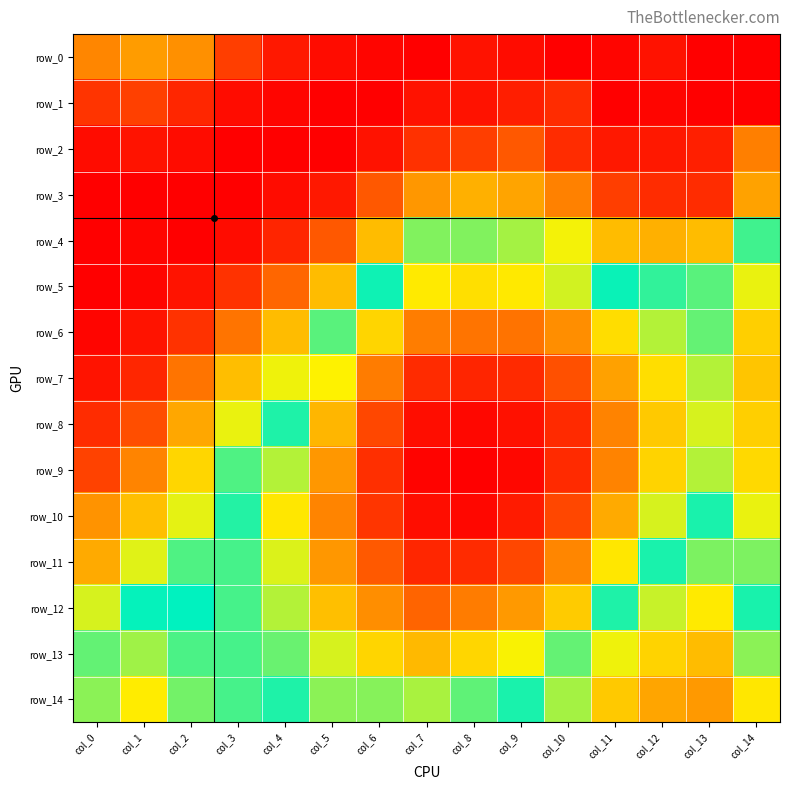

Reading left to right, list all the values displayed in this chart.

row_0: col_0=1.0	col_1=1.0	col_2=1.0	col_3=1.0	col_4=1.0	col_5=1.0	col_6=1.0	col_7=1.0	col_8=1.0	col_9=1.0	col_10=1.0	col_11=1.0	col_12=1.0	col_13=1.0	col_14=1.0
row_1: col_0=1.0	col_1=1.0	col_2=1.0	col_3=1.0	col_4=1.0	col_5=1.0	col_6=1.0	col_7=1.0	col_8=1.0	col_9=1.0	col_10=1.0	col_11=1.0	col_12=1.0	col_13=1.0	col_14=1.0
row_2: col_0=1.0	col_1=1.0	col_2=1.0	col_3=1.0	col_4=1.0	col_5=1.0	col_6=1.0	col_7=1.0	col_8=1.0	col_9=1.0	col_10=1.0	col_11=1.0	col_12=1.0	col_13=1.0	col_14=1.0
row_3: col_0=1.0	col_1=1.0	col_2=1.0	col_3=1.0	col_4=1.0	col_5=1.0	col_6=1.0	col_7=1.0	col_8=1.0	col_9=1.0	col_10=1.0	col_11=1.0	col_12=1.0	col_13=1.0	col_14=1.0
row_4: col_0=1.0	col_1=1.0	col_2=1.0	col_3=1.0	col_4=1.0	col_5=1.0	col_6=1.0	col_7=1.0	col_8=1.0	col_9=1.0	col_10=1.0	col_11=1.0	col_12=1.0	col_13=1.0	col_14=1.0
row_5: col_0=1.0	col_1=1.0	col_2=1.0	col_3=1.0	col_4=1.0	col_5=1.0	col_6=1.0	col_7=1.0	col_8=1.0	col_9=1.0	col_10=1.0	col_11=1.0	col_12=1.0	col_13=1.0	col_14=1.0
row_6: col_0=1.0	col_1=1.0	col_2=1.0	col_3=1.0	col_4=1.0	col_5=1.0	col_6=1.0	col_7=0.9	col_8=0.9	col_9=0.9	col_10=0.9	col_11=1.0	col_12=1.0	col_13=1.0	col_14=1.0
row_7: col_0=1.0	col_1=1.0	col_2=1.0	col_3=1.0	col_4=1.0	col_5=1.0	col_6=0.9	col_7=0.9	col_8=0.9	col_9=0.9	col_10=0.9	col_11=0.9	col_12=1.0	col_13=1.0	col_14=1.0
row_8: col_0=1.0	col_1=1.0	col_2=1.0	col_3=1.0	col_4=1.0	col_5=0.9	col_6=0.9	col_7=0.9	col_8=0.9	col_9=0.9	col_10=0.9	col_11=0.9	col_12=1.0	col_13=1.0	col_14=1.0
row_9: col_0=1.0	col_1=1.0	col_2=1.0	col_3=1.0	col_4=1.0	col_5=0.9	col_6=0.9	col_7=0.9	col_8=0.9	col_9=0.9	col_10=0.9	col_11=0.9	col_12=1.0	col_13=1.0	col_14=1.0
row_10: col_0=1.0	col_1=1.0	col_2=1.0	col_3=1.0	col_4=1.0	col_5=0.9	col_6=0.9	col_7=0.9	col_8=0.9	col_9=0.9	col_10=0.9	col_11=0.9	col_12=1.0	col_13=1.0	col_14=1.0
row_11: col_0=1.0	col_1=1.0	col_2=1.0	col_3=1.0	col_4=1.0	col_5=0.9	col_6=0.9	col_7=0.9	col_8=0.9	col_9=0.9	col_10=0.9	col_11=1.0	col_12=1.0	col_13=1.0	col_14=1.0
row_12: col_0=1.0	col_1=1.0	col_2=1.0	col_3=1.0	col_4=1.0	col_5=1.0	col_6=0.9	col_7=0.9	col_8=0.9	col_9=0.9	col_10=1.0	col_11=1.0	col_12=1.0	col_13=1.0	col_14=1.0
row_13: col_0=1.0	col_1=1.0	col_2=1.0	col_3=1.0	col_4=1.0	col_5=1.0	col_6=1.0	col_7=0.9	col_8=1.0	col_9=1.0	col_10=1.0	col_11=1.0	col_12=1.0	col_13=1.0	col_14=1.0
row_14: col_0=1.0	col_1=1.0	col_2=1.0	col_3=1.0	col_4=1.0	col_5=1.0	col_6=1.0	col_7=1.0	col_8=1.0	col_9=1.0	col_10=1.0	col_11=1.0	col_12=1.0	col_13=1.0	col_14=1.0